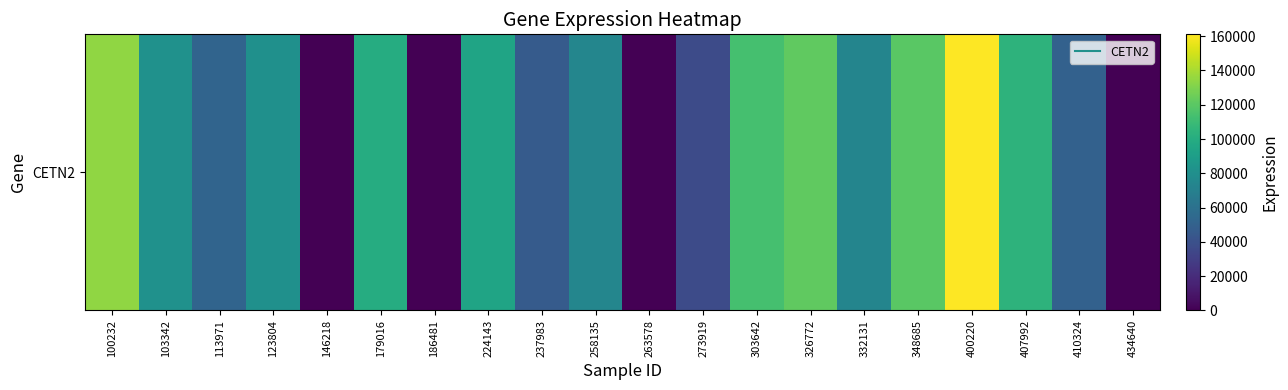

At which label is the value closest to 80536?

123804